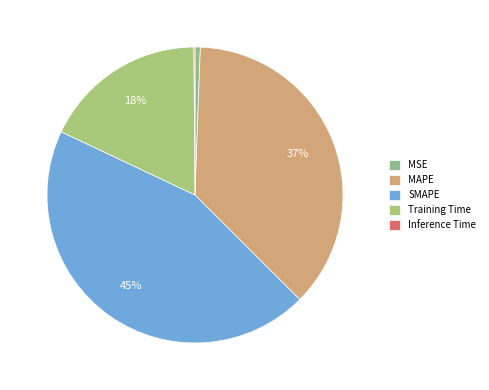

To the nearest percent, what is the average slice percentage?

20%